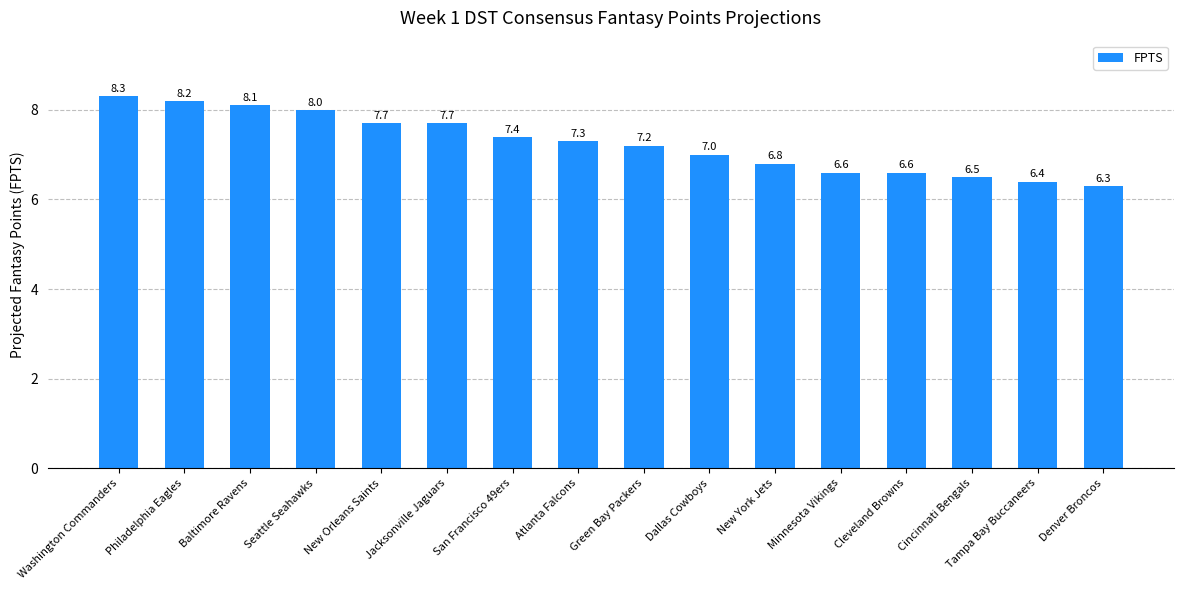

What is the label of the 5th bar from the left?

New Orleans Saints